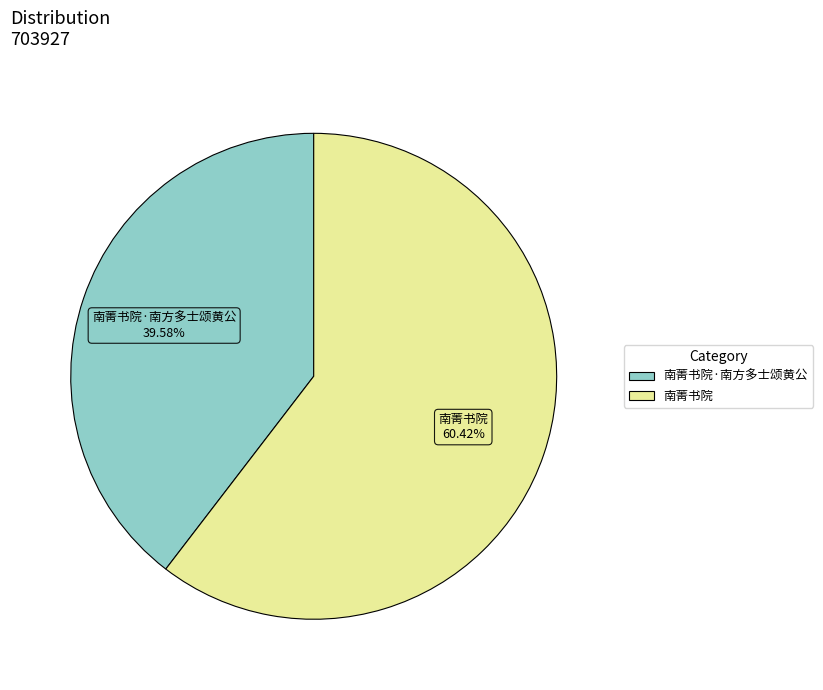

What is the total percentage of 南菁书院 and 南菁书院·南方多士颂黄公?

100.0%